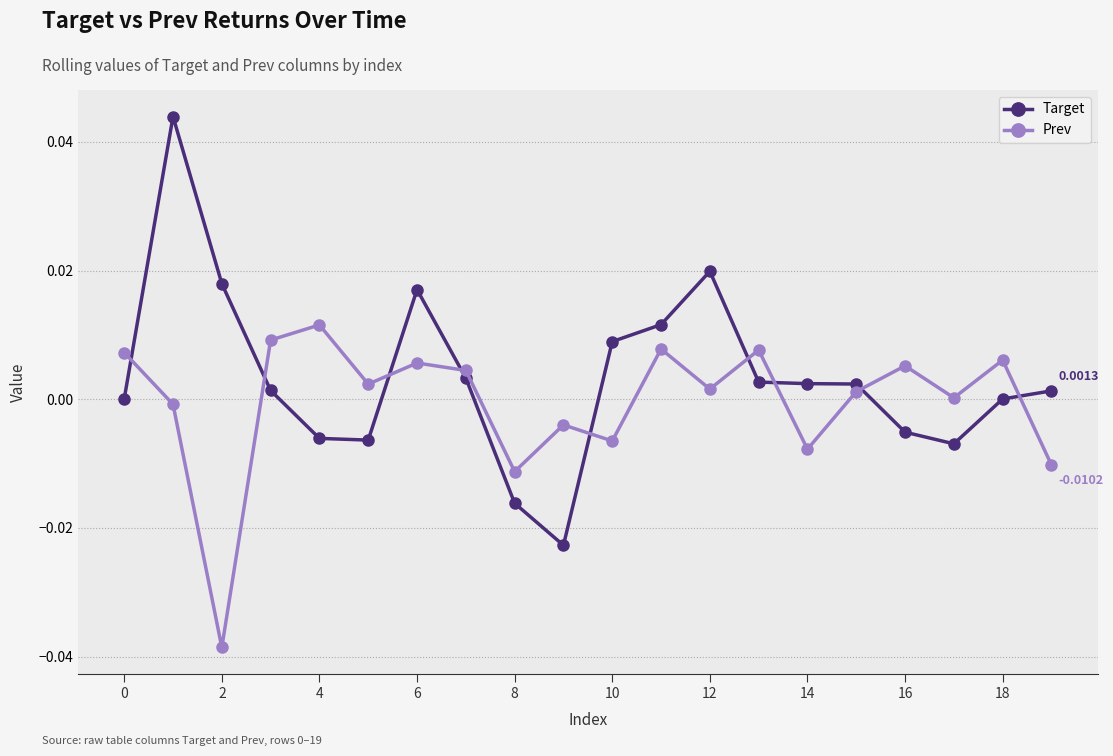

How many interior local valleys does the Prev series have?

7